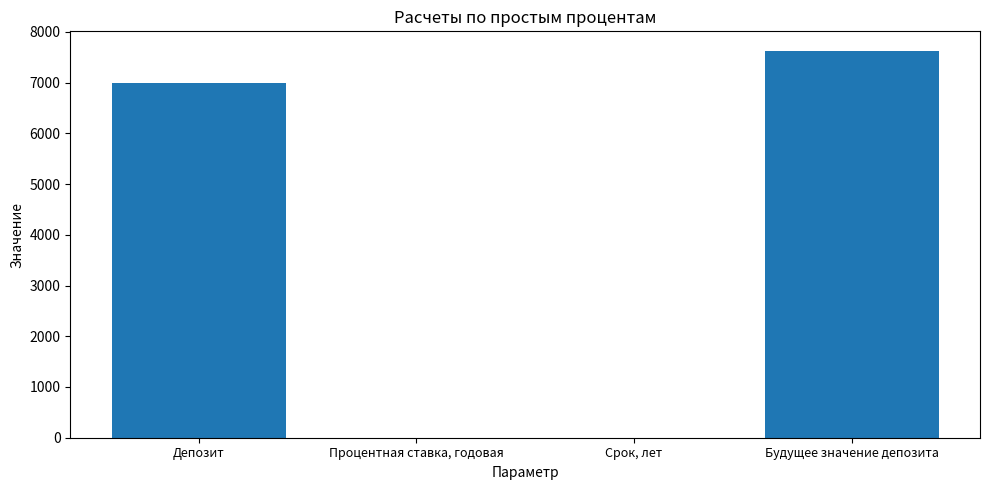

What is the sum of all values?

14631.1